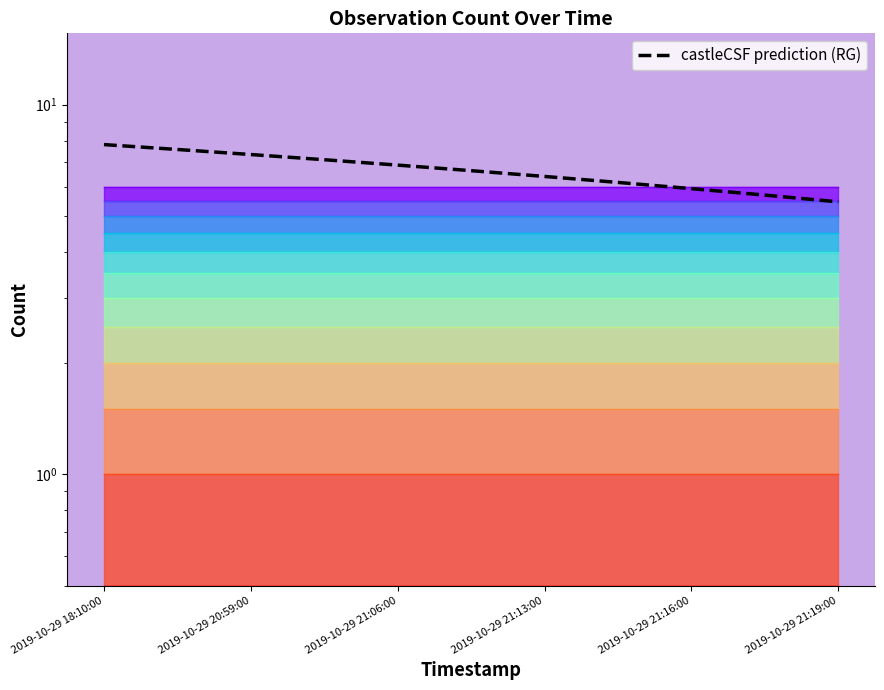

What is the average value?

6.6